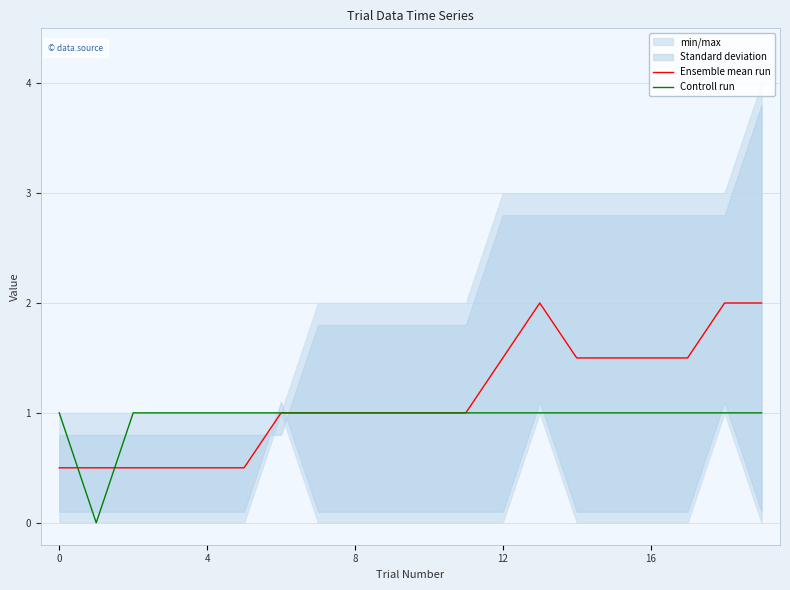

What is the sum of all Controll run values?

19.0